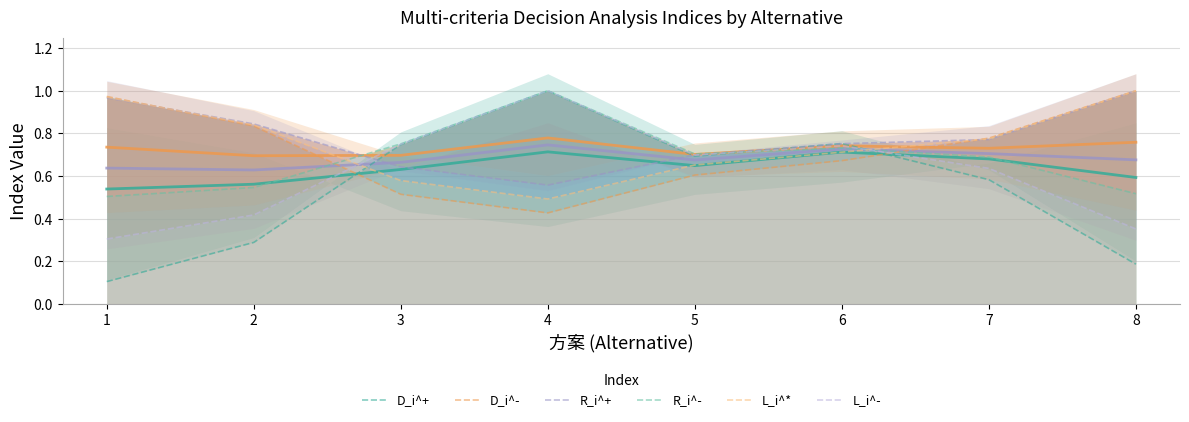

At which label is R_i^+ closest to 0?

4